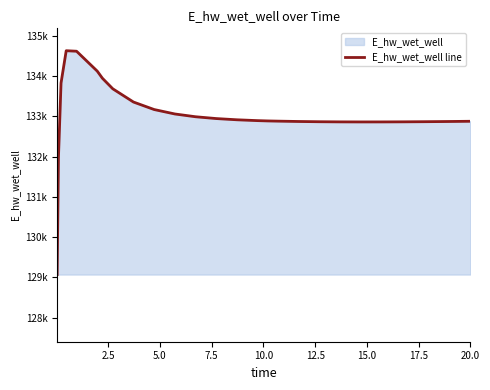

The value at 10 is 175035.7. True or false?

False